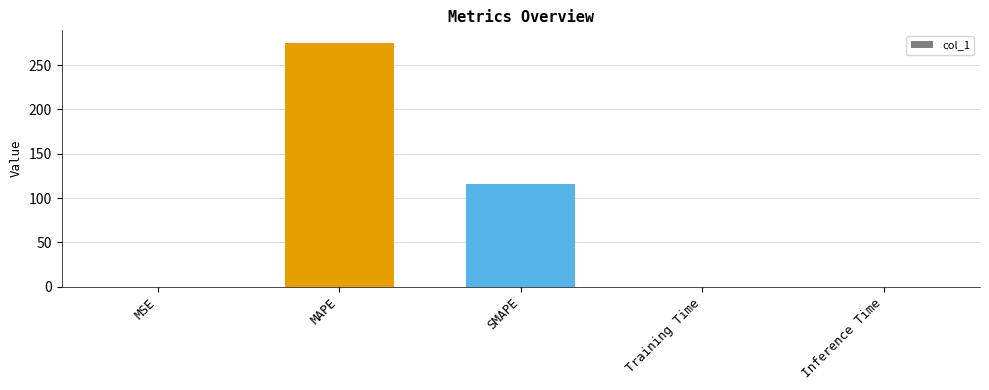

Which has a higher value, MAPE or Training Time?

MAPE